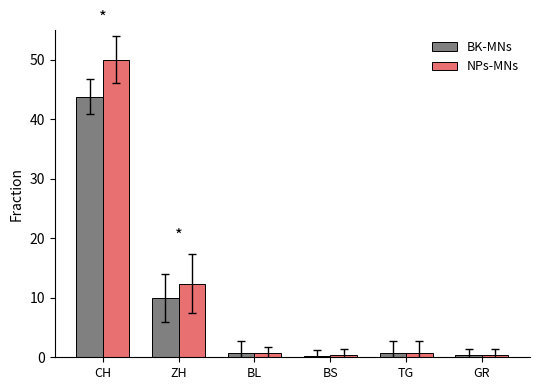

What is the highest value of the BK-MNs series?

43.8